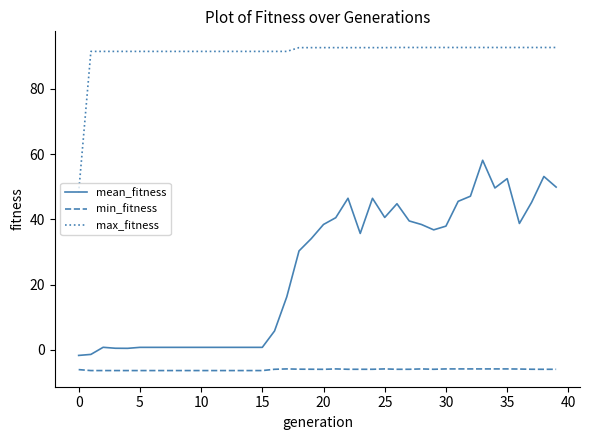

Rank the series by their average value, from lowest to highest.

min_fitness, mean_fitness, max_fitness